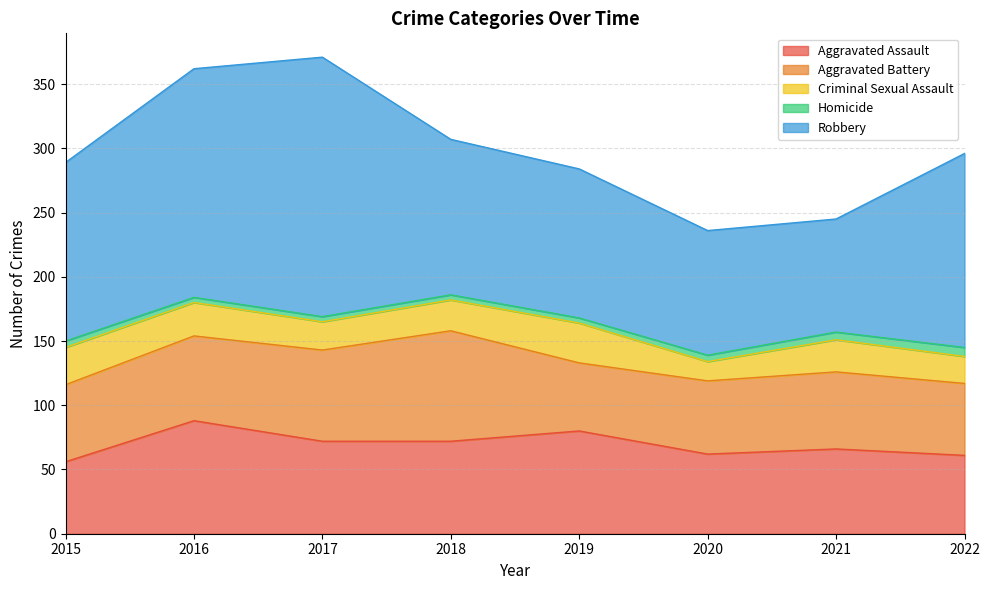

List the series in order of their peak value, highest first.

Robbery, Aggravated Assault, Aggravated Battery, Criminal Sexual Assault, Homicide